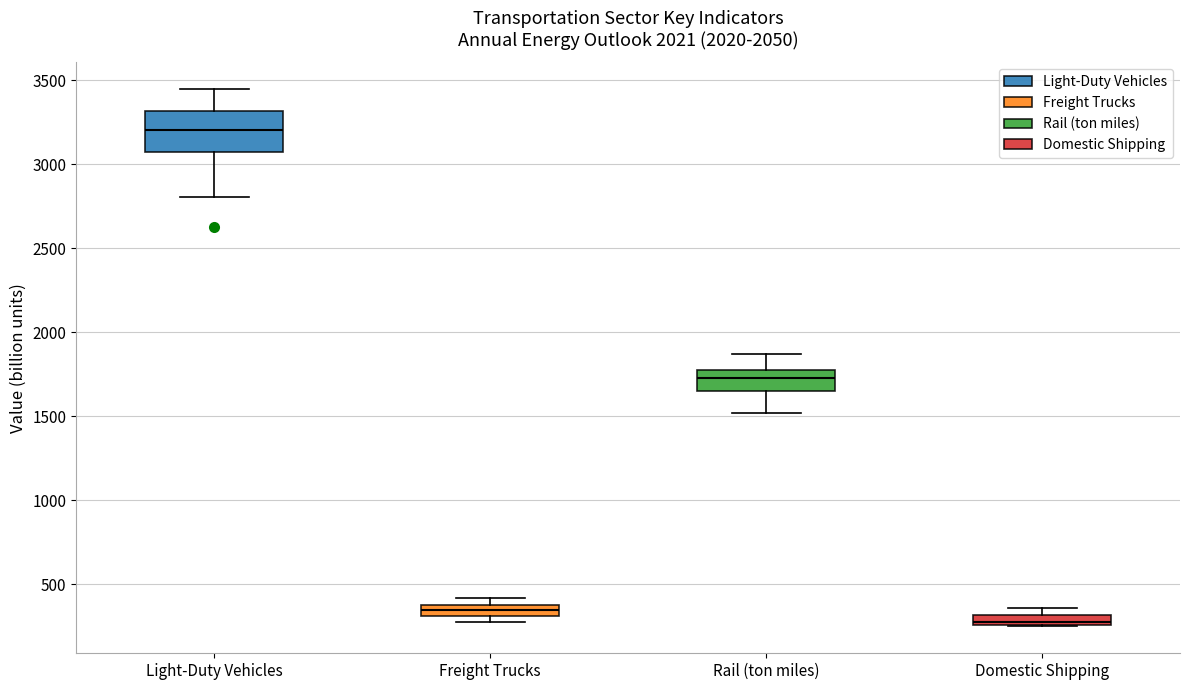

Which box's median line is the lowest?

Domestic Shipping